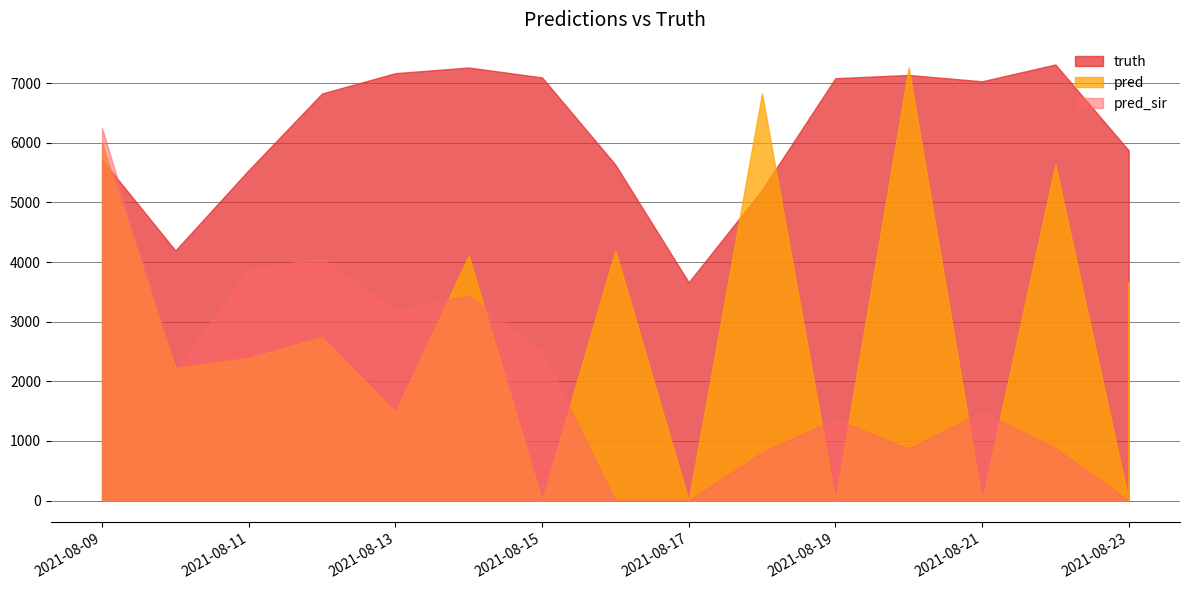

In truth, how many points are higher than both neighbors (excluding endpoints)?

3